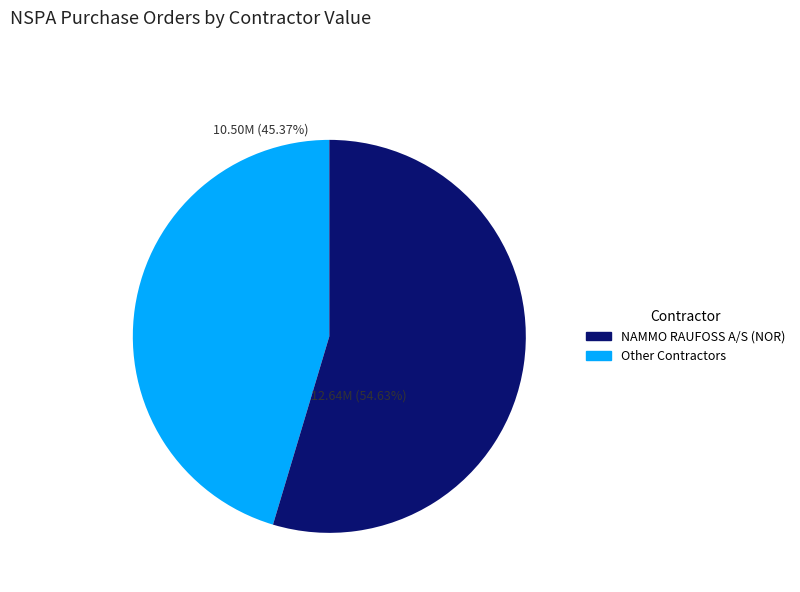

To the nearest percent, what is the average slice percentage?

50%